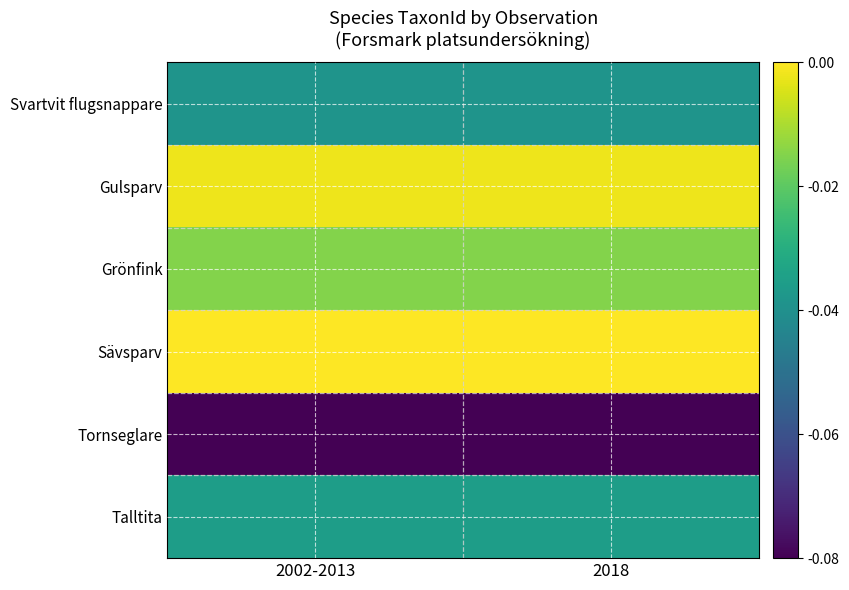

Reading left to right, extract all data points from this chart.

Svartvit flugsnappare: 2002-2013=-0.0	2018=-0.0
Gulsparv: 2002-2013=-0.0	2018=-0.0
Grönfink: 2002-2013=-0.0	2018=-0.0
Sävsparv: 2002-2013=0.0	2018=0.0
Tornseglare: 2002-2013=-0.1	2018=-0.1
Talltita: 2002-2013=-0.0	2018=-0.0